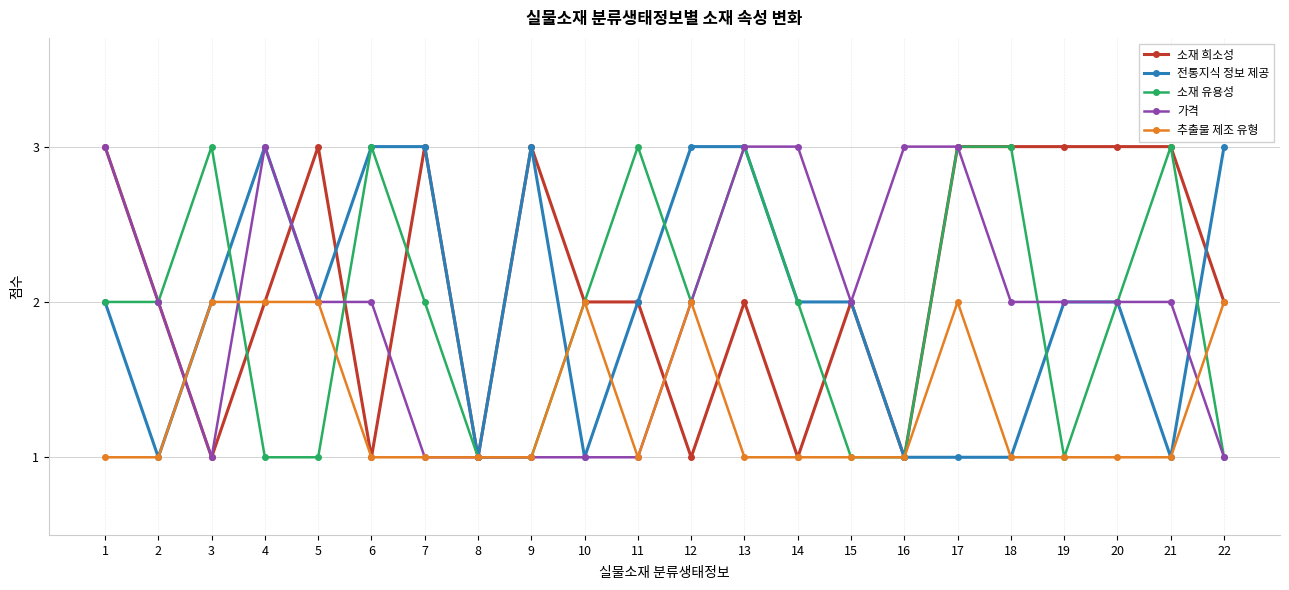

Which series has the largest total across all categories?

소재 희소성